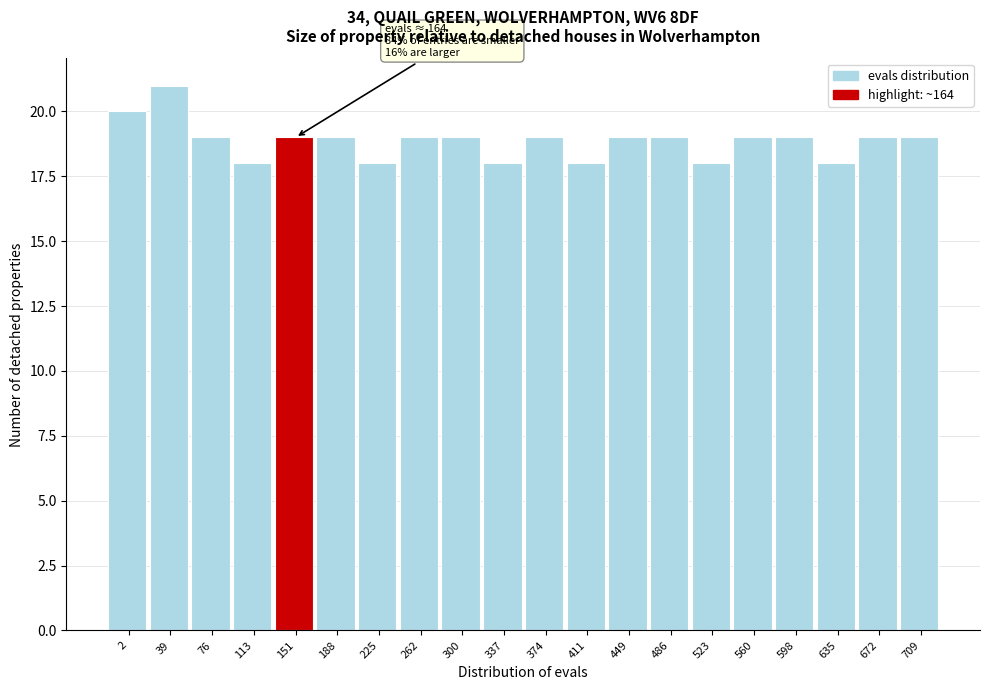

Reading left to right, extract all data points from this chart.

2=20	39=21	76=19	113=18	151=19	188=19	225=18	262=19	300=19	337=18	374=19	411=18	449=19	486=19	523=18	560=19	598=19	635=18	672=19	709=19